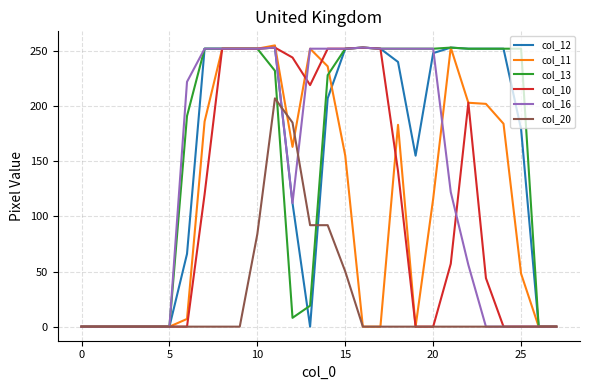

What is the greatest value displayed?

255